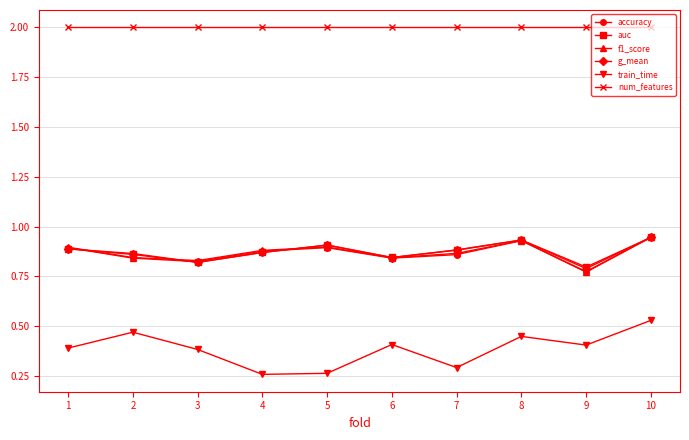

True or false: g_mean and auc intersect in this chart.

False